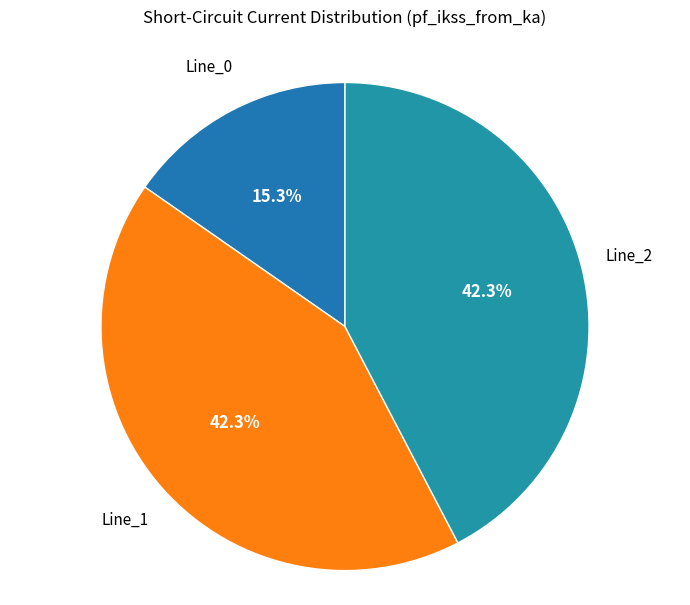

What is the smallest slice in the pie chart?

Line_0